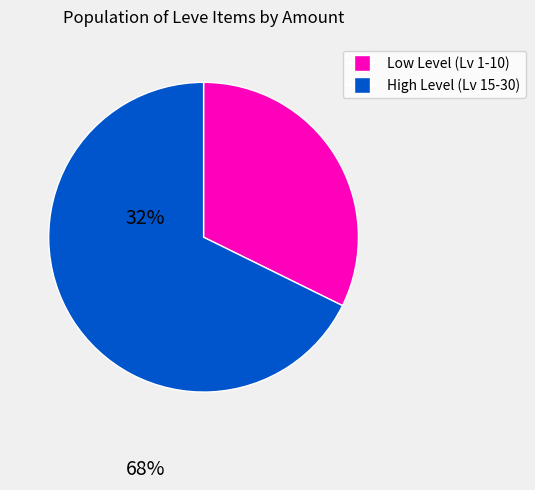

Is there any slice that represents more than half of the pie?

Yes